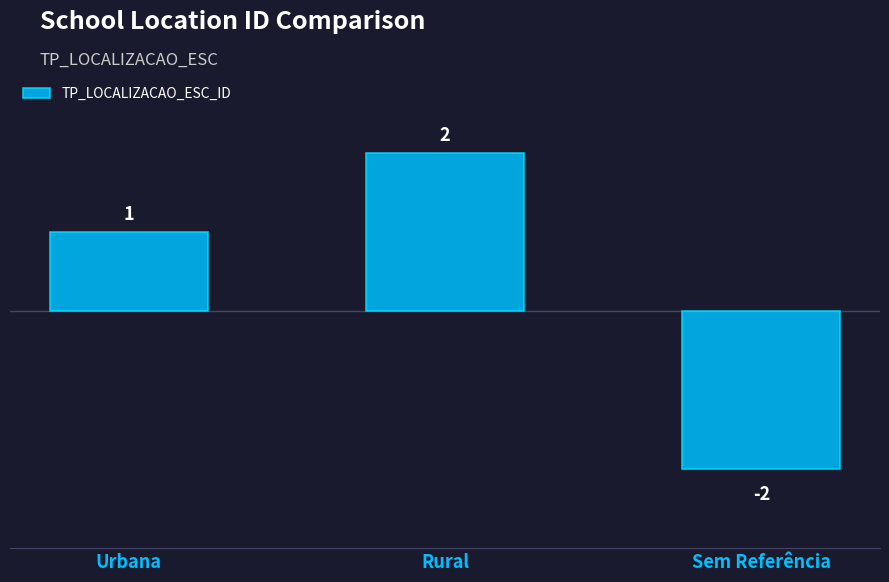

Rank the categories by value from lowest to highest.

Sem Referência, Urbana, Rural